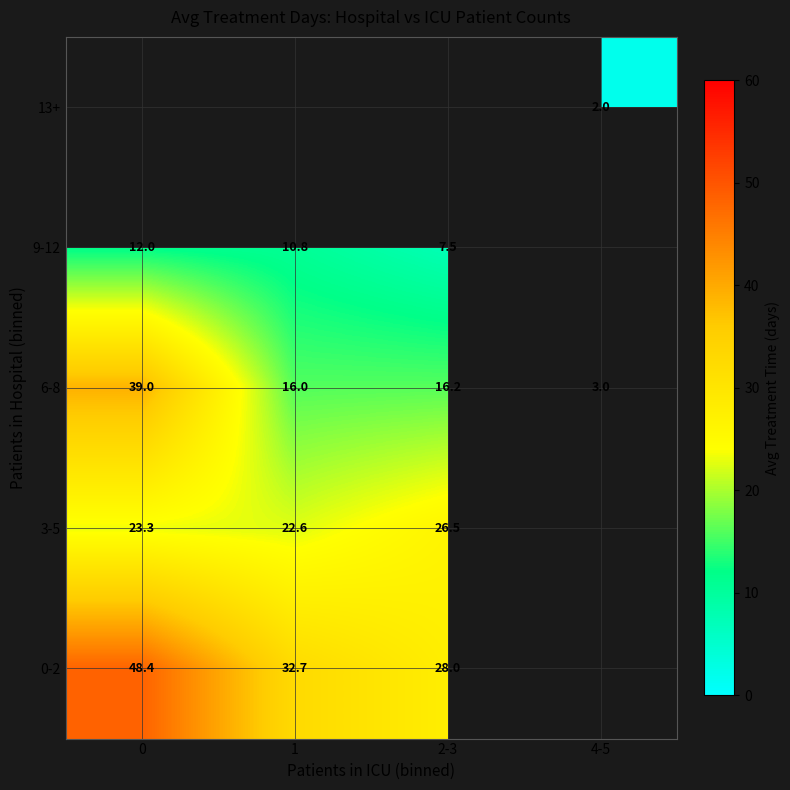

What is the minimum value shown in the chart?

2.0